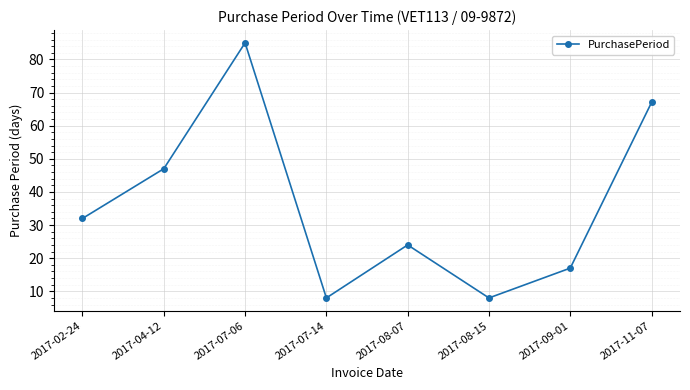

What is the smallest value displayed?

8